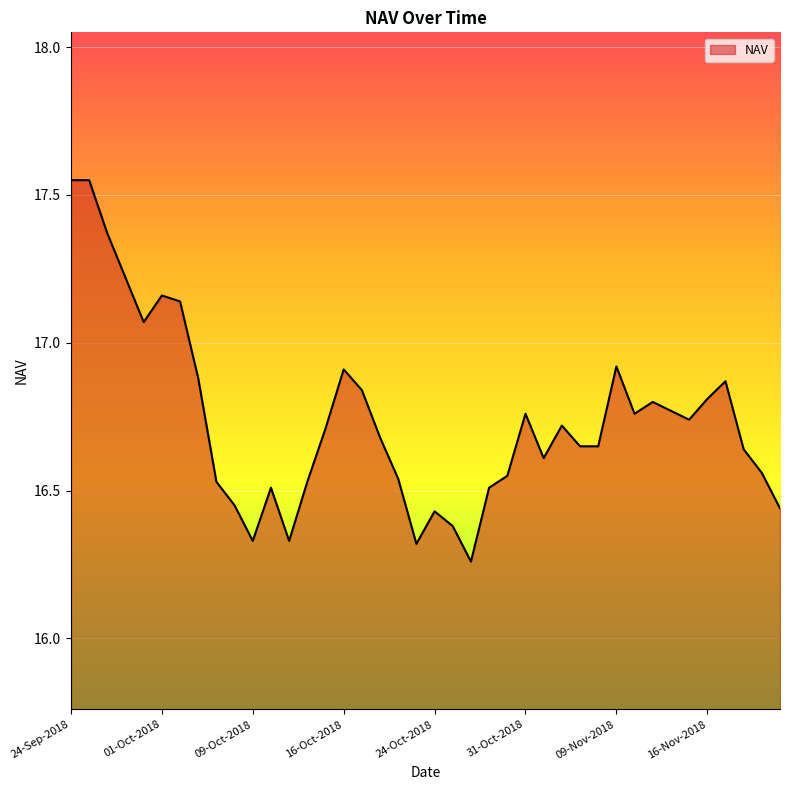

What is the difference between the maximum and minimum values?

1.3